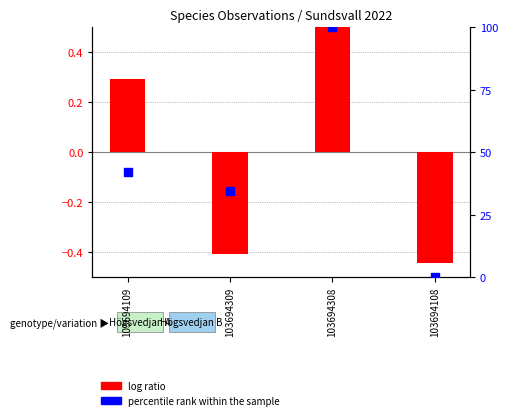

At how many categories does at least one series exceed 8?

3